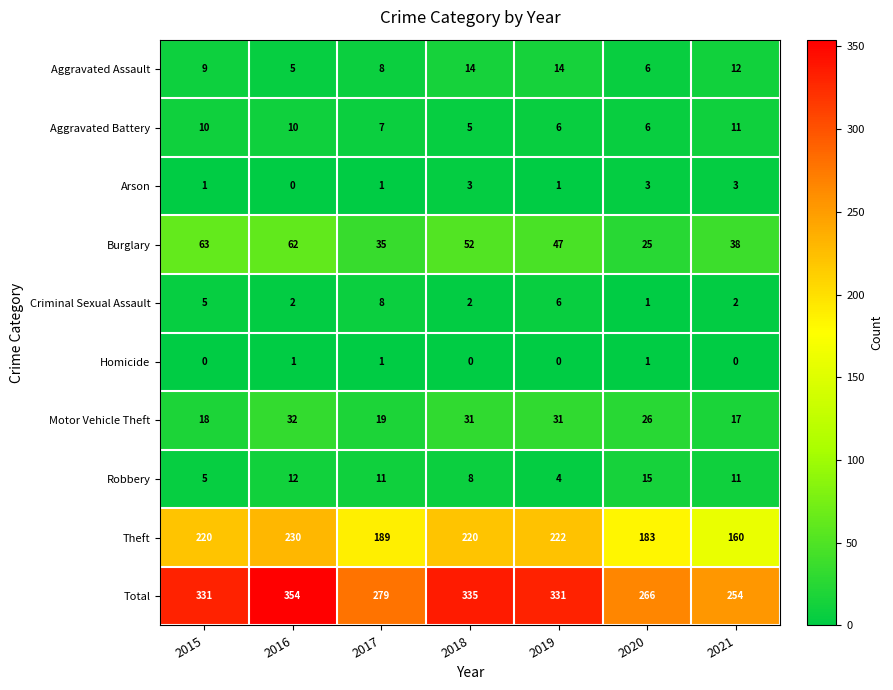

What is the difference between the highest and lowest values at 2015?

331